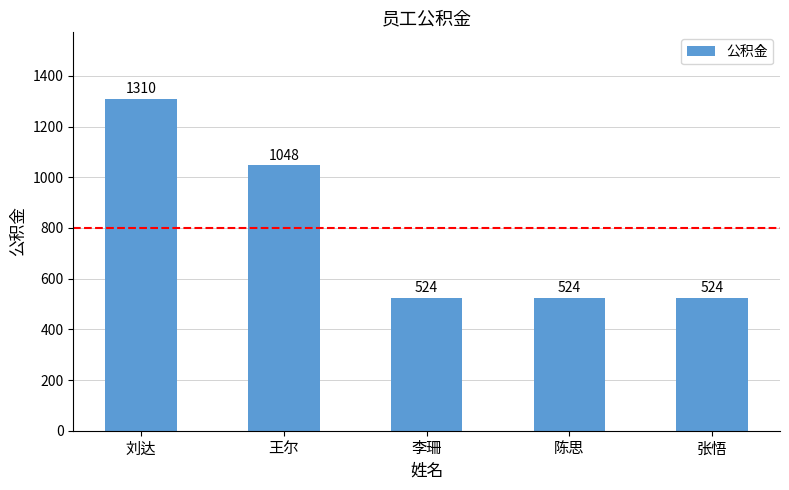

What is the value of the 3rd bar from the left?

524